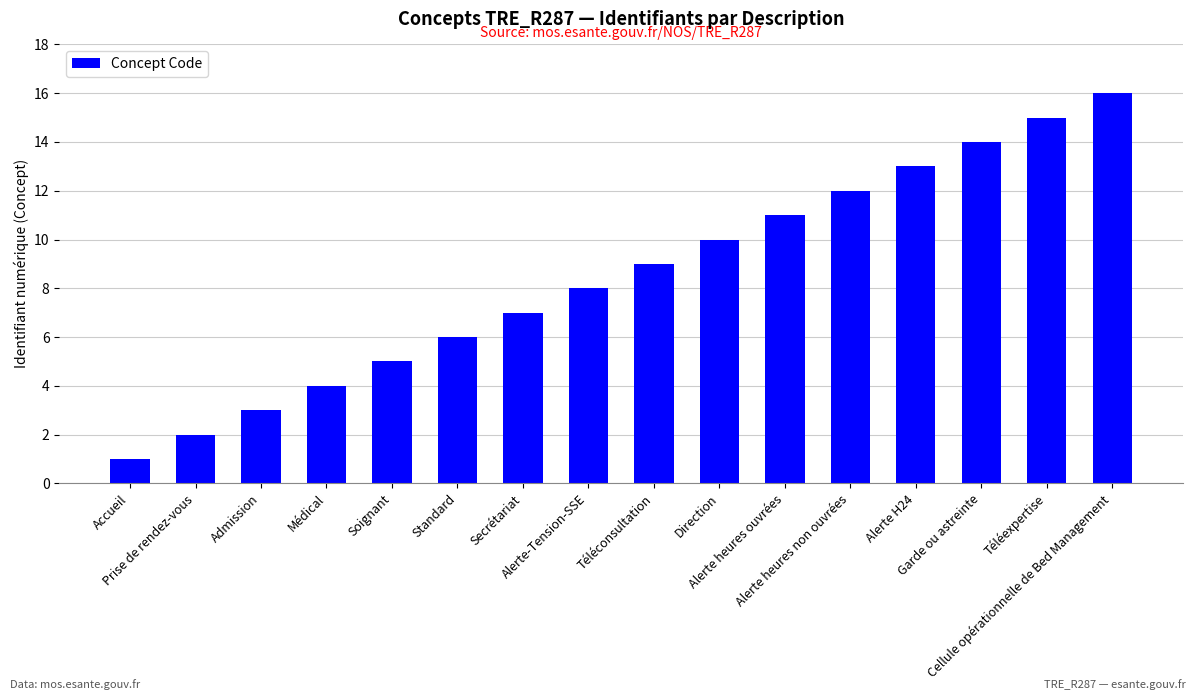

Does the chart contain stacked bars?

No